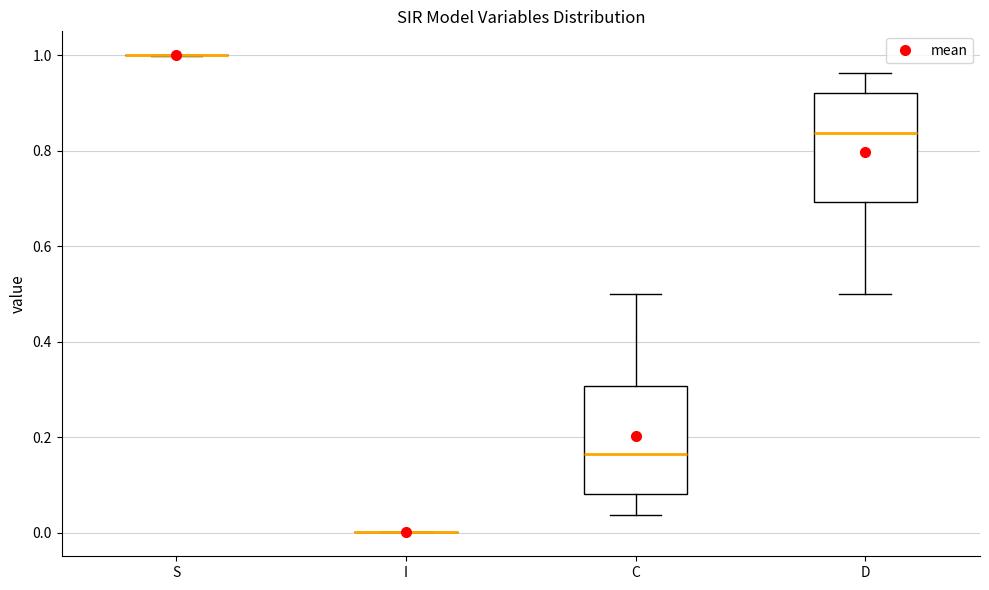

Reading left to right, transcribe this box plot: for each box, give where its median line is, the range the box spans, and where its two whiskers end, as read against the y-axis. The values are not printed on the chart, so give them approximately, as read against the axis.

S: box collapsed to a line at 1.00, whiskers 1.00 to 1.00
I: box collapsed to a line at 0.00, whiskers 0.00 to 0.00
C: median 0.16, box 0.08 to 0.30, whiskers 0.04 to 0.50
D: median 0.84, box 0.70 to 0.92, whiskers 0.50 to 0.96